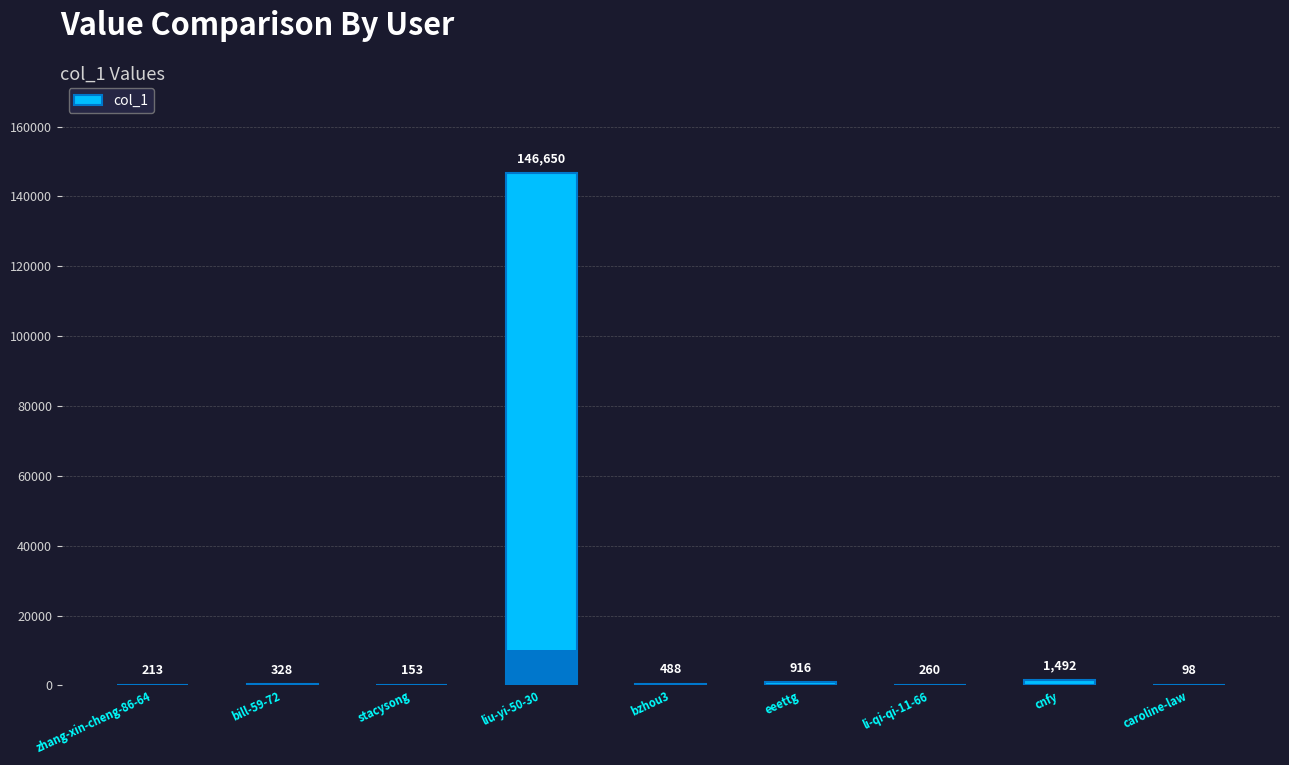

Which has a higher value, eeettg or stacysong?

eeettg